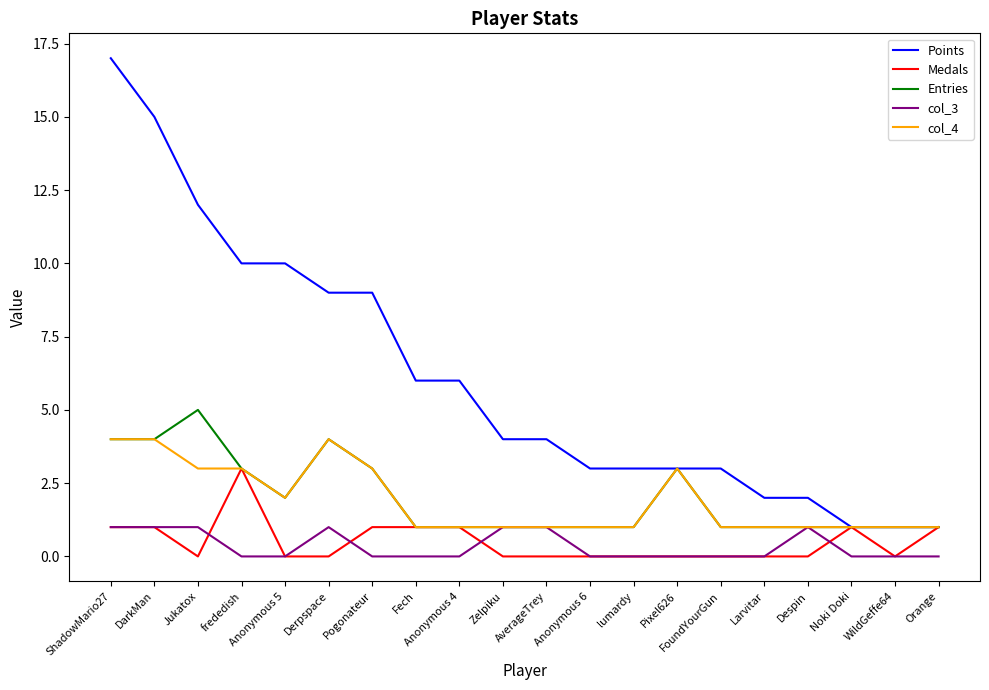

Reading left to right, transcribe all the data shown in this chart.

Points: 17	15	12	10	10	9	9	6	6	4	4	3	3	3	3	2	2	1	1	1
Medals: 1	1	0	3	0	0	1	1	1	0	0	0	0	0	0	0	0	1	0	1
Entries: 4	4	5	3	2	4	3	1	1	1	1	1	1	3	1	1	1	1	1	1
col_3: 1	1	1	0	0	1	0	0	0	1	1	0	0	0	0	0	1	0	0	0
col_4: 4	4	3	3	2	4	3	1	1	1	1	1	1	3	1	1	1	1	1	1